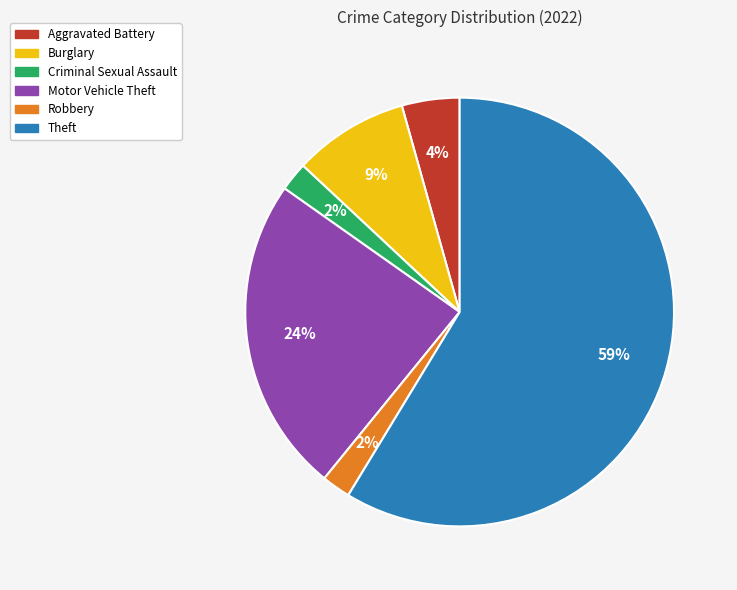

How many slices are in this pie chart?

6